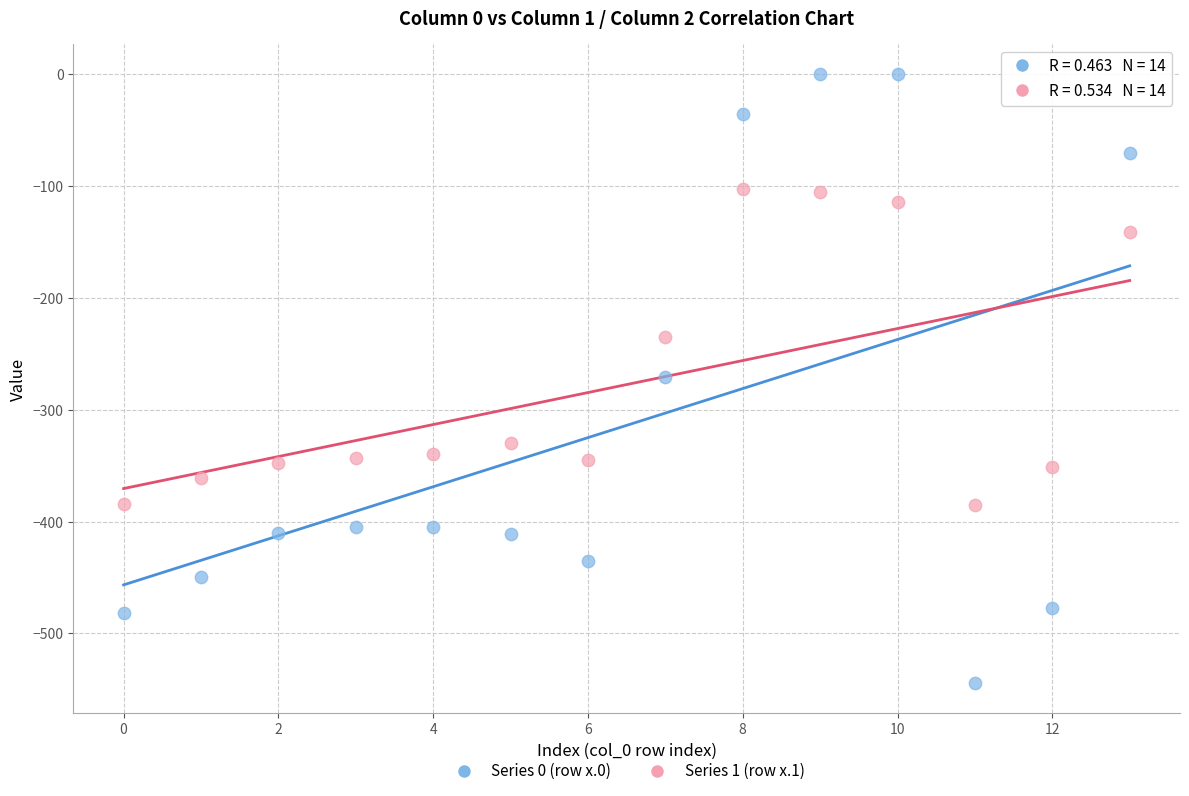

Which series has the widest spread of Y values?

Series 0 (row x.0)